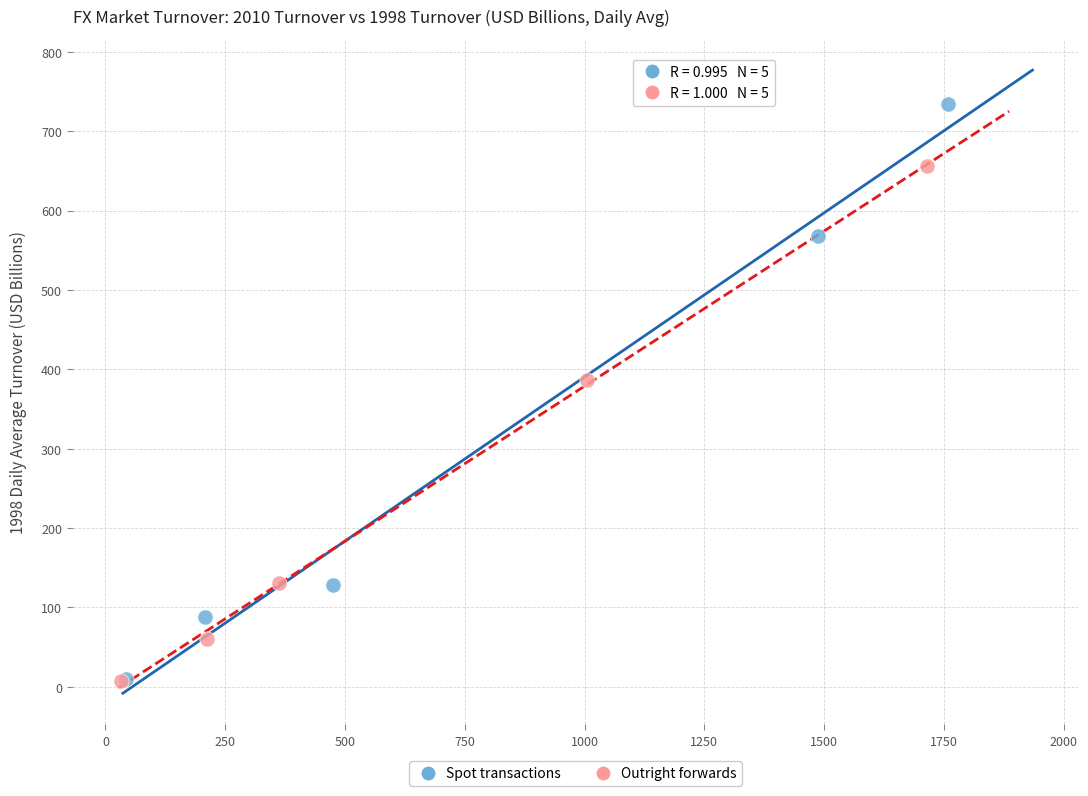

Which series contains the highest Y value?

Spot transactions